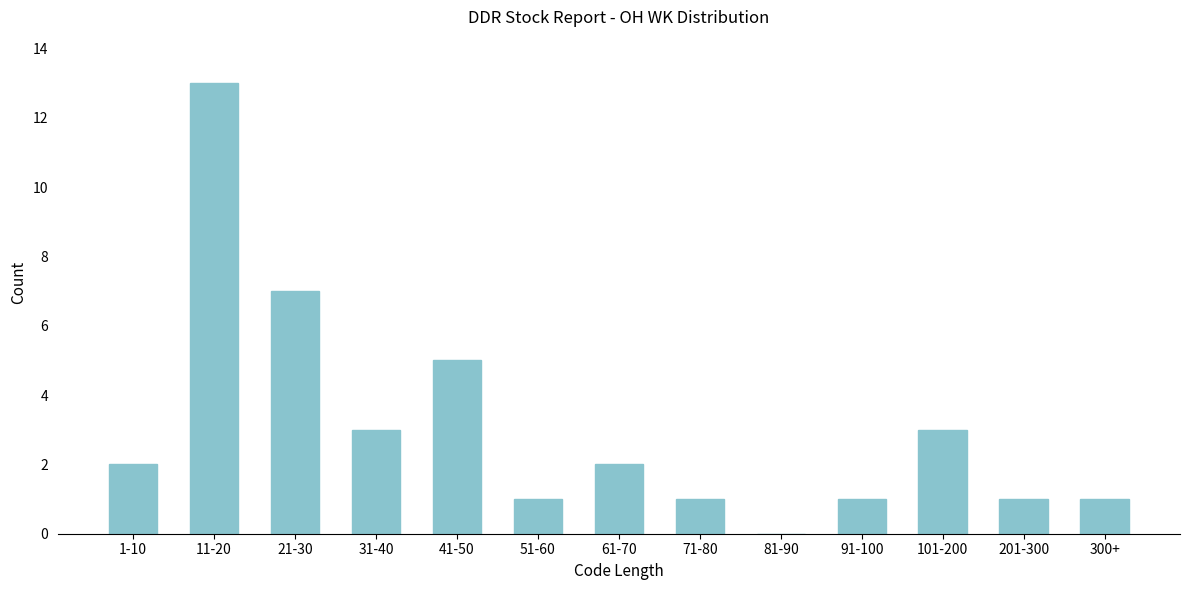

Reading left to right, extract all data points from this chart.

1-10=2	11-20=13	21-30=7	31-40=3	41-50=5	51-60=1	61-70=2	71-80=1	81-90=0	91-100=1	101-200=3	201-300=1	300+=1